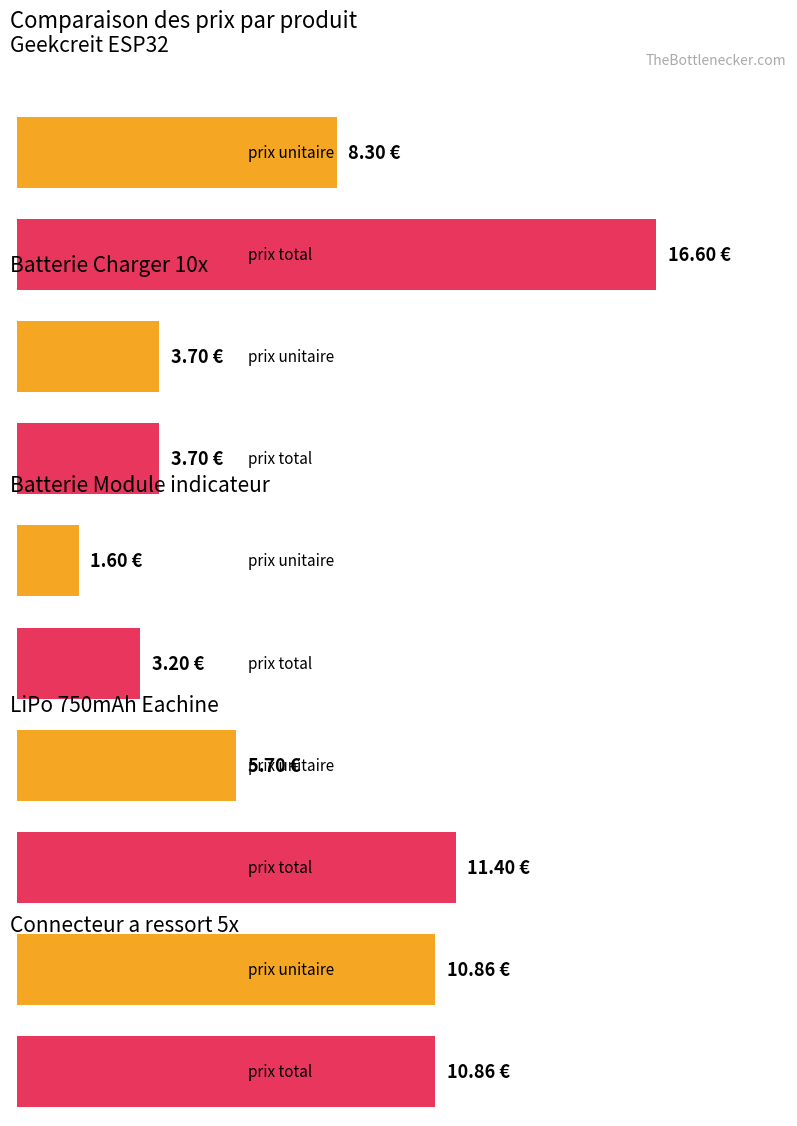

What is the smallest value displayed?

1.6